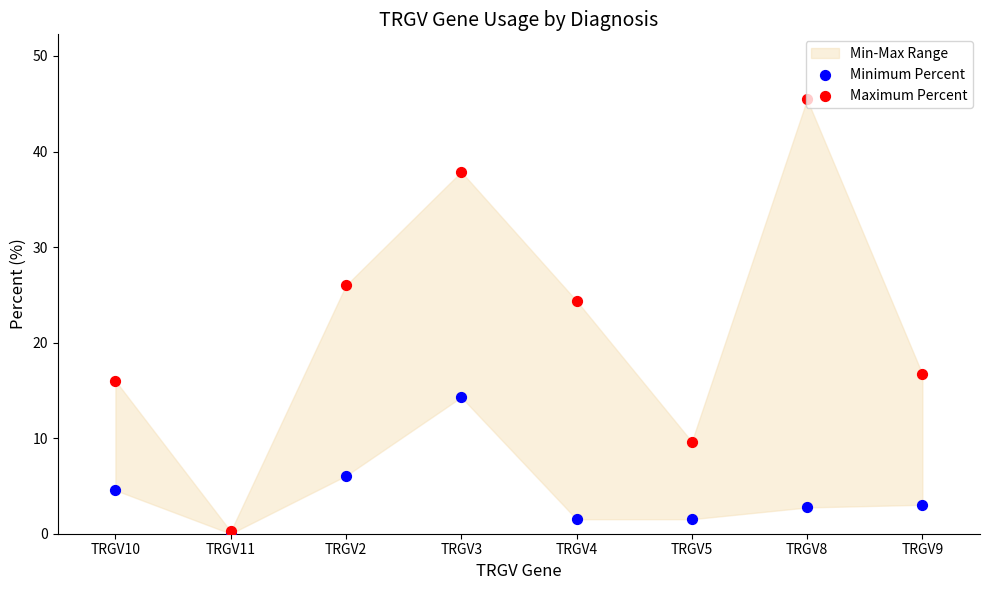

Which series has the largest Y range (max minus min)?

Maximum Percent